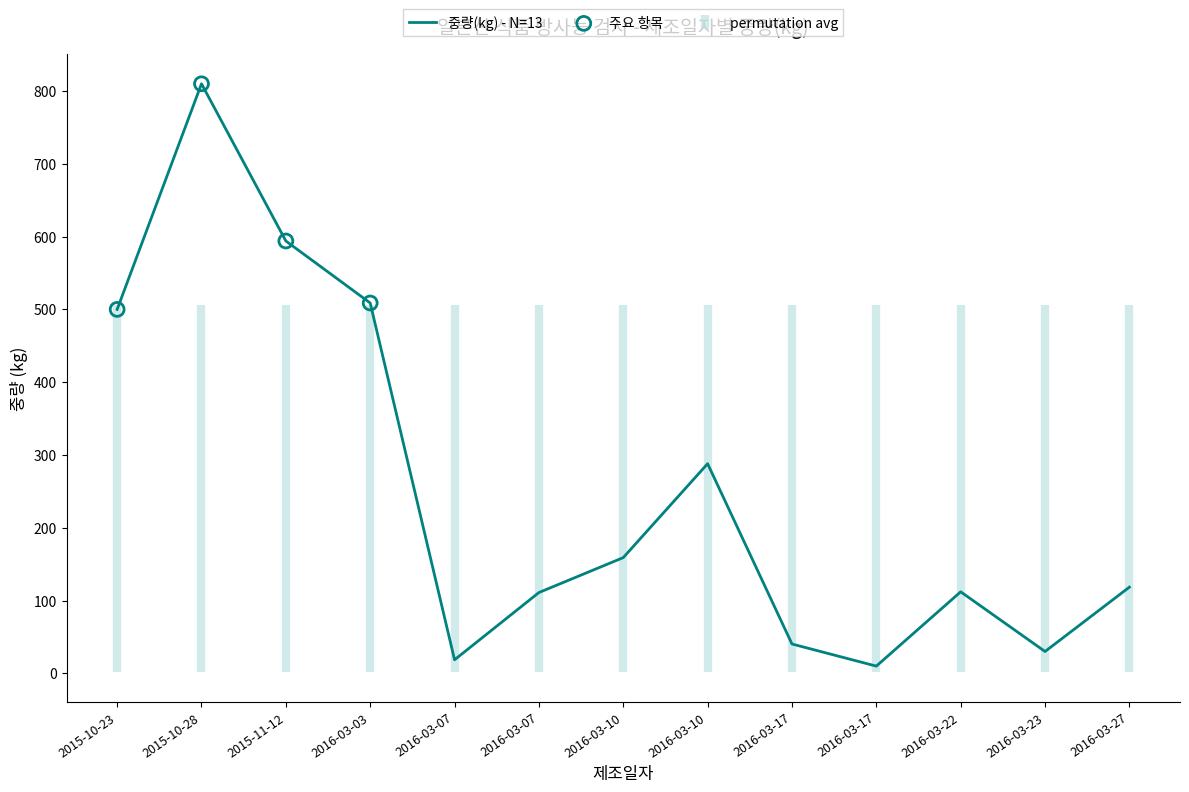

Between 2016-03-10 and 2016-03-07, which is larger?

2016-03-10